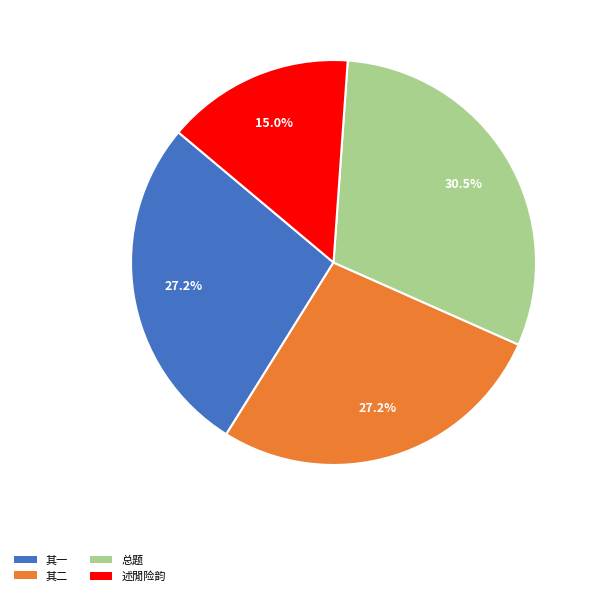

What percentage is NOT represented by 其一?

72.8%